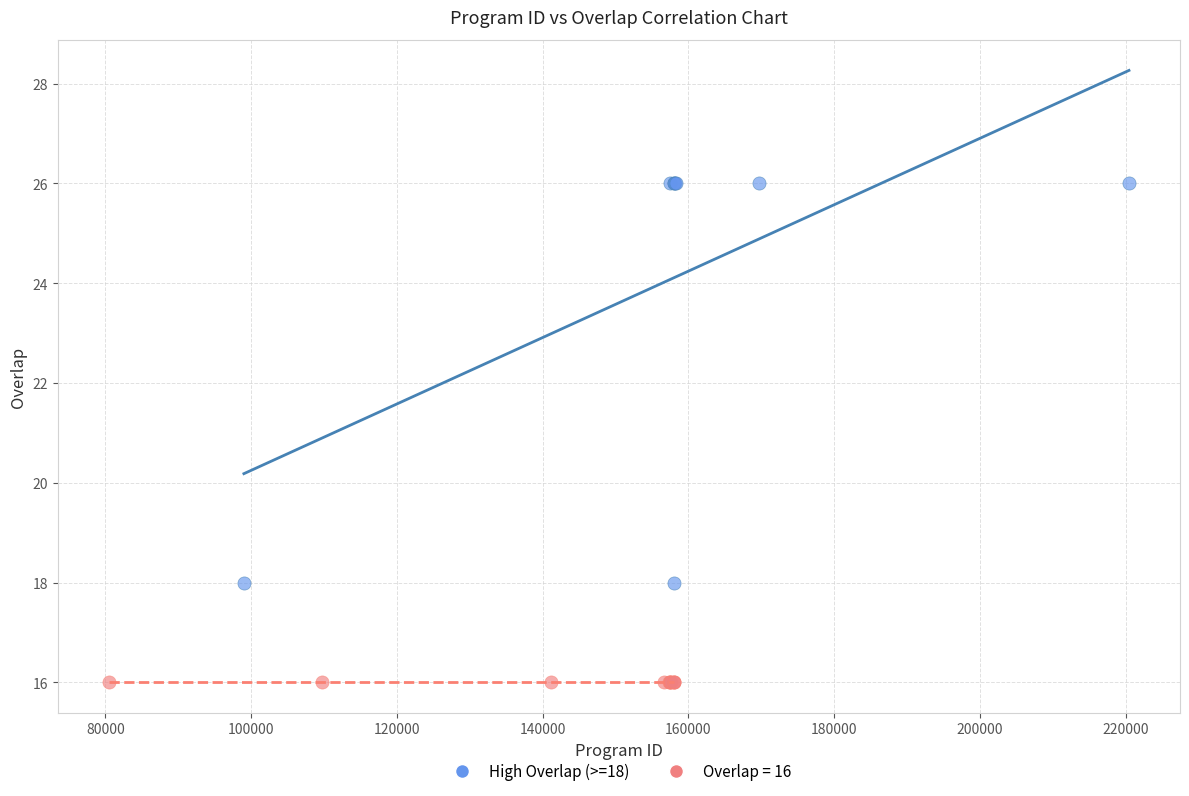

Which series reaches the maximum Y coordinate?

High Overlap (>=18)